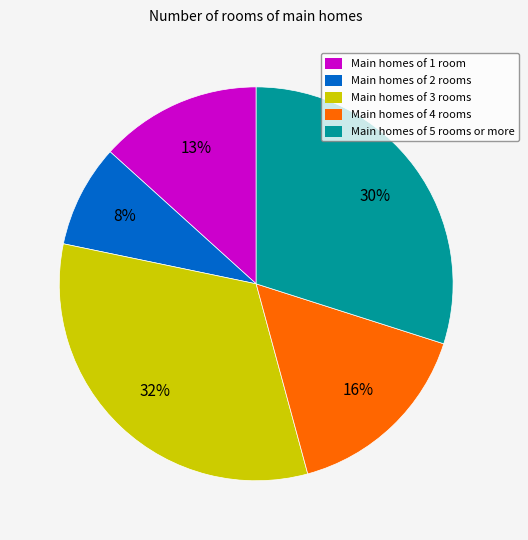

To the nearest percent, what percentage of the pie is Main homes of 5 rooms or more?

30%